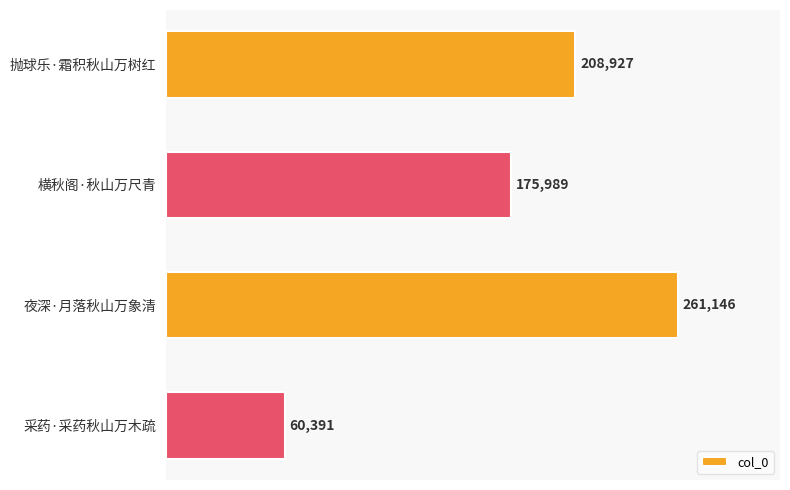

What is the sum of all values?

706453